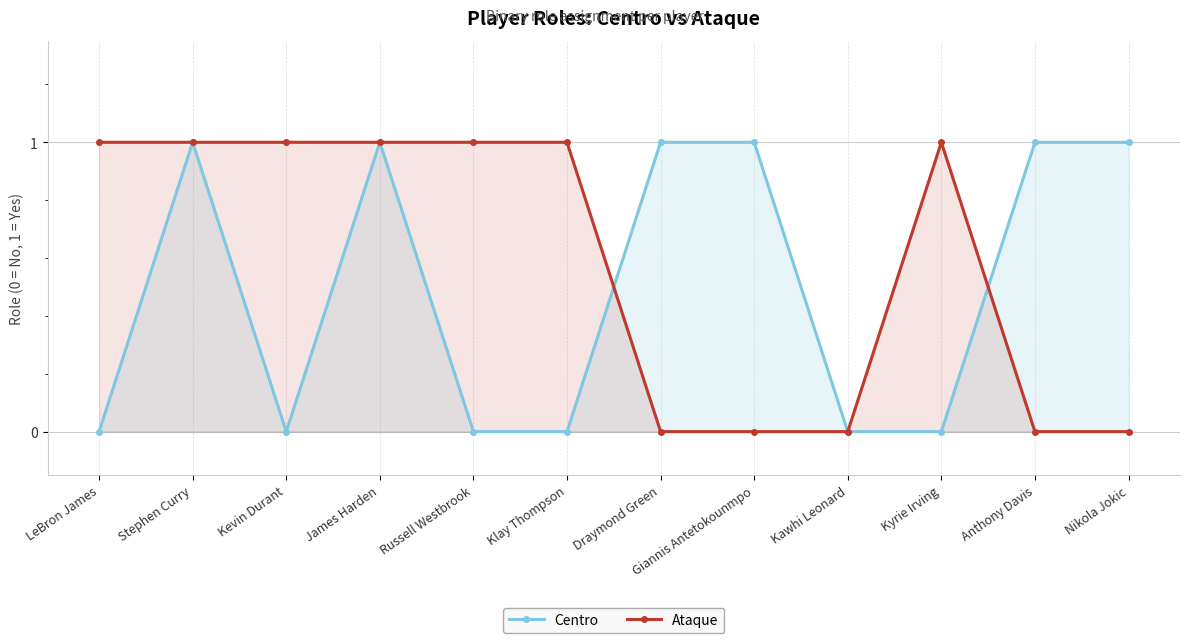

True or false: Centro has more than 0 points higher than both neighbors.

True